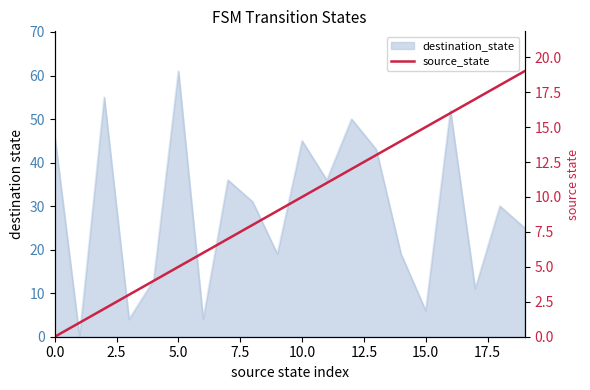

Where does the data first go above 10?

11